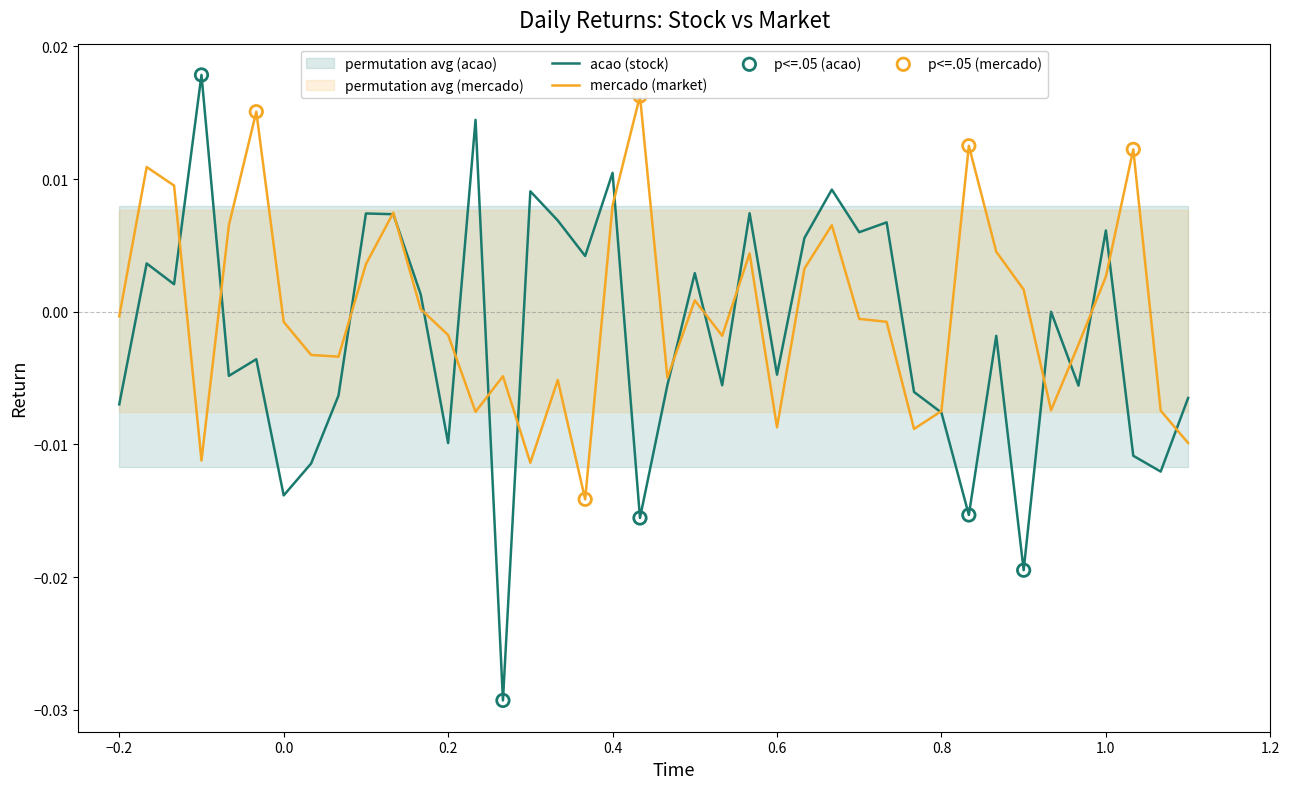

Which series contains the highest Y value?

acao